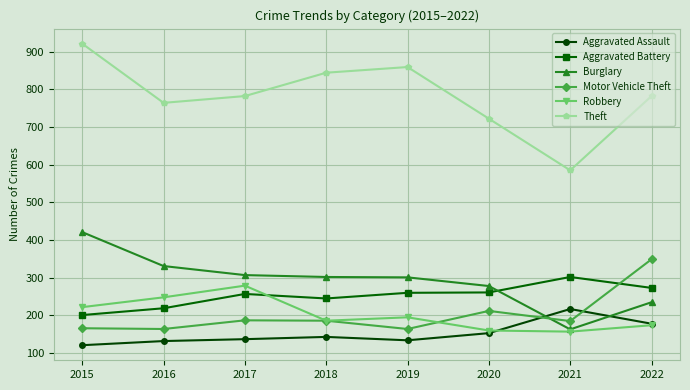

The Theft series shows 844 at 2018. True or false?

True